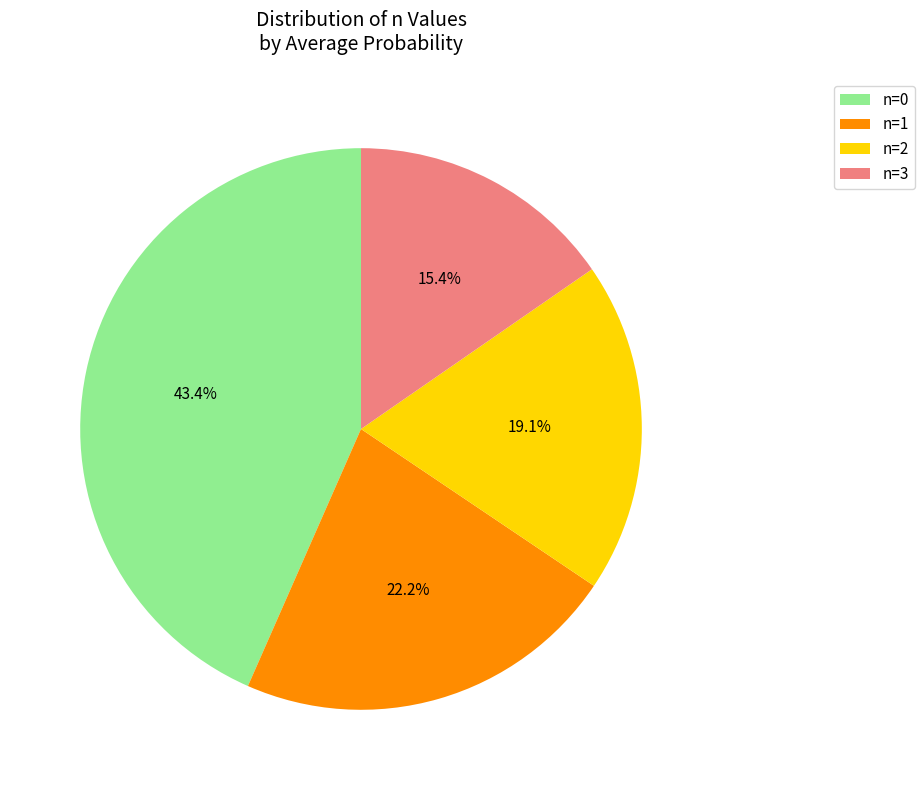

Is there a majority slice in this chart?

No